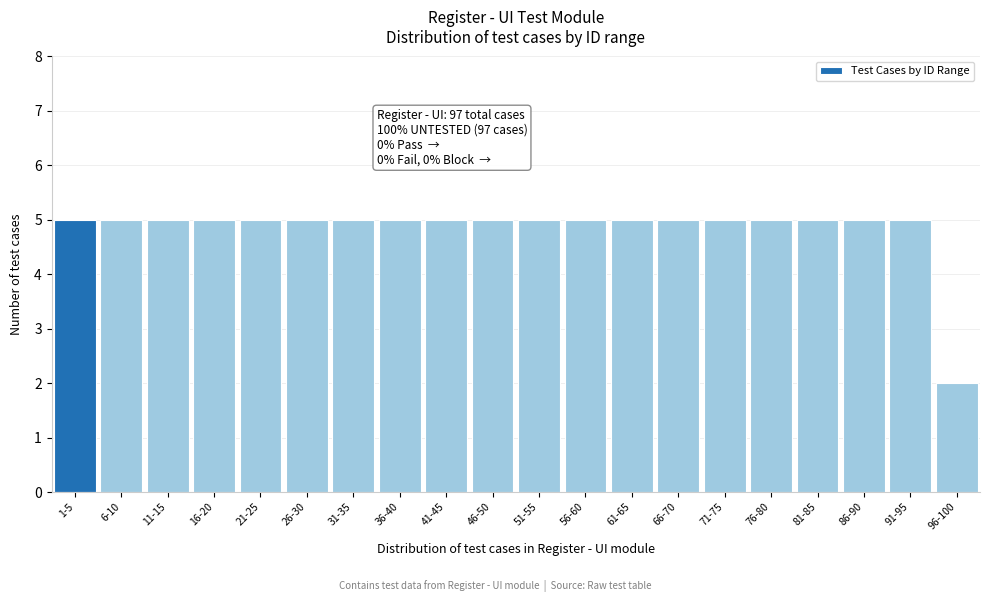

Reading right to left, transcribe all the data shown in this chart.

96-100=2	91-95=5	86-90=5	81-85=5	76-80=5	71-75=5	66-70=5	61-65=5	56-60=5	51-55=5	46-50=5	41-45=5	36-40=5	31-35=5	26-30=5	21-25=5	16-20=5	11-15=5	6-10=5	1-5=5